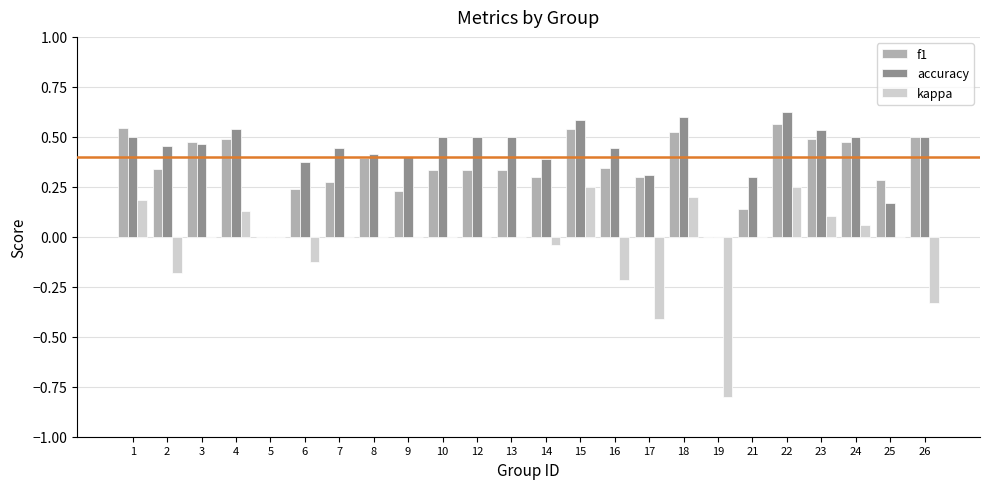

Which series changed the most between 2 and 13?

kappa